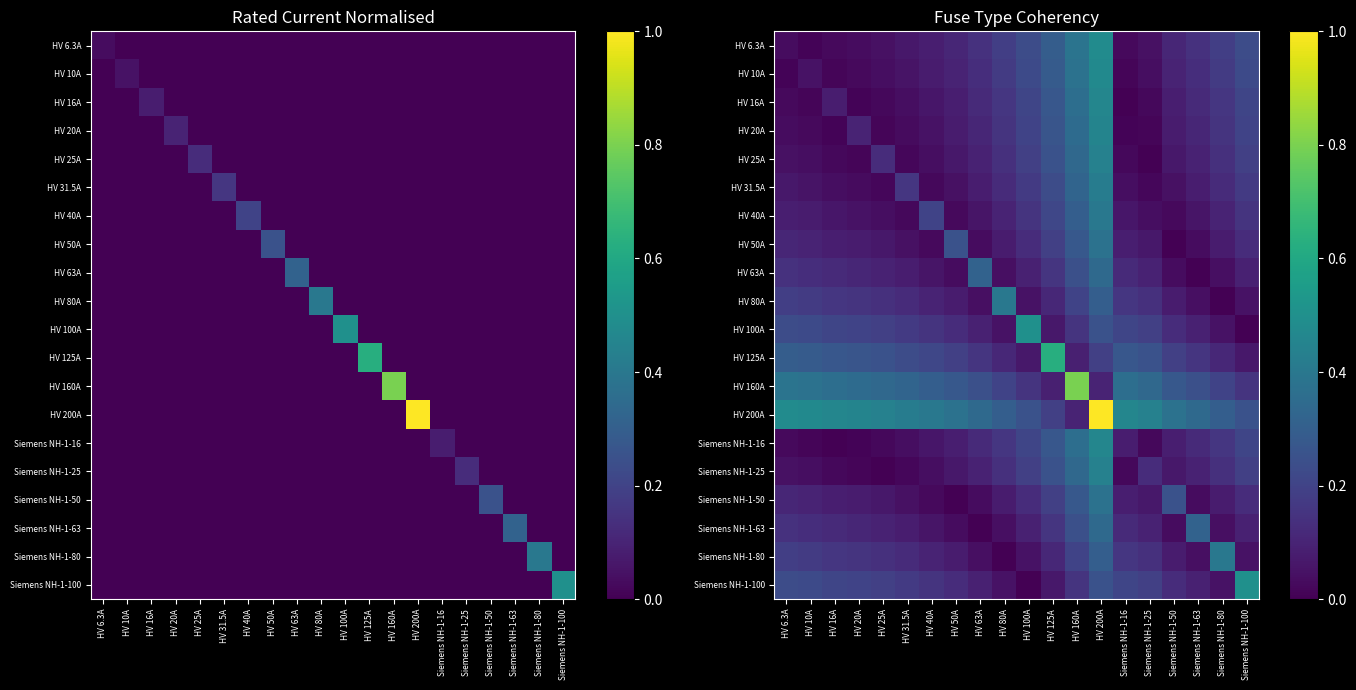

List the series in order of their peak value, highest first.

HV 200A, HV 160A, HV 125A, HV 100A, Siemens NH-1-100, HV 6.3A, HV 10A, HV 16A, Siemens NH-1-16, HV 20A, HV 25A, Siemens NH-1-25, HV 31.5A, HV 40A, HV 80A, Siemens NH-1-80, HV 50A, Siemens NH-1-50, HV 63A, Siemens NH-1-63